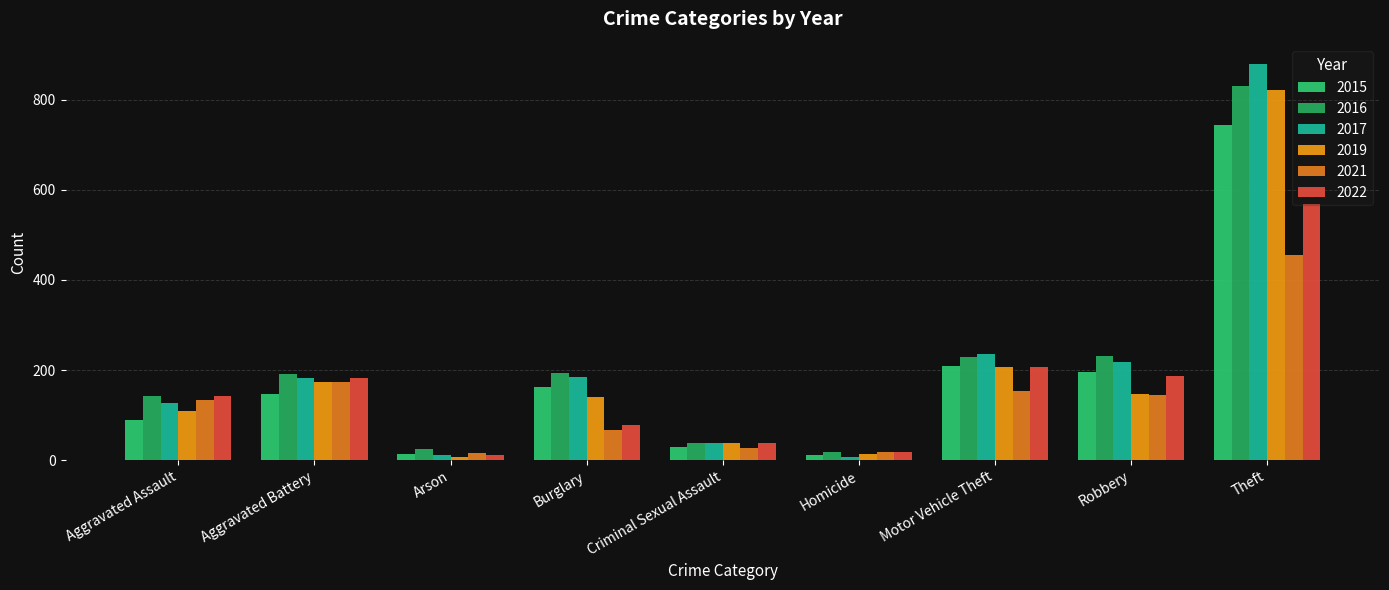

Are the bars grouped side by side (vs. stacked)?

Yes